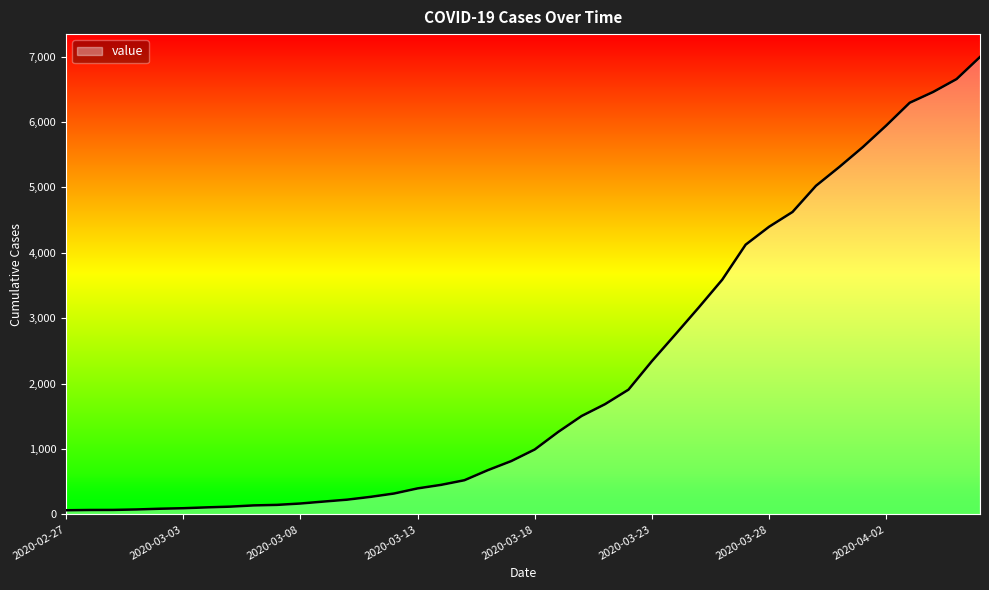

List the labels in order of value, largest first.

2020-04-06, 2020-04-05, 2020-04-04, 2020-04-03, 2020-04-02, 2020-04-01, 2020-03-31, 2020-03-30, 2020-03-29, 2020-03-28, 2020-03-27, 2020-03-26, 2020-03-25, 2020-03-24, 2020-03-23, 2020-03-22, 2020-03-21, 2020-03-20, 2020-03-19, 2020-03-18, 2020-03-17, 2020-03-16, 2020-03-15, 2020-03-14, 2020-03-13, 2020-03-12, 2020-03-11, 2020-03-10, 2020-03-09, 2020-03-08, 2020-03-07, 2020-03-06, 2020-03-05, 2020-03-04, 2020-03-03, 2020-03-02, 2020-03-01, 2020-02-29, 2020-02-28, 2020-02-27